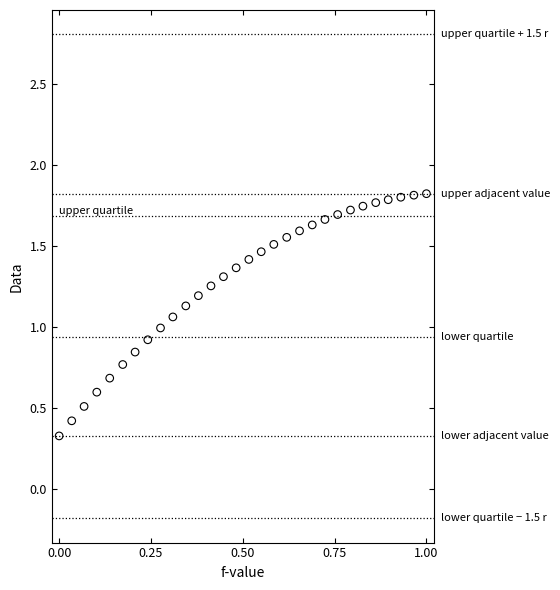

What is the range of X values (max minus min)?

1.0